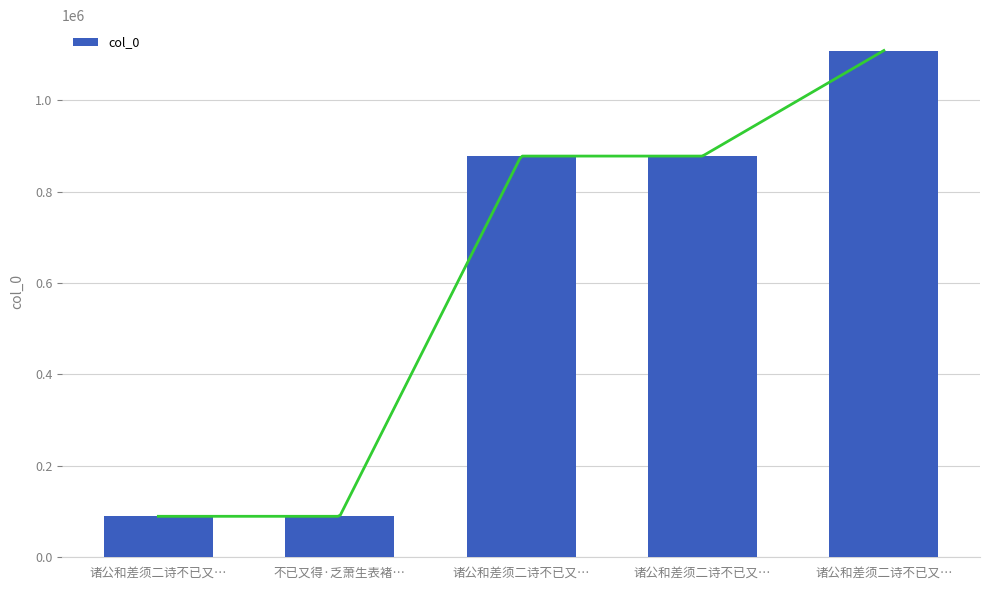

How many bars are there in total?

5